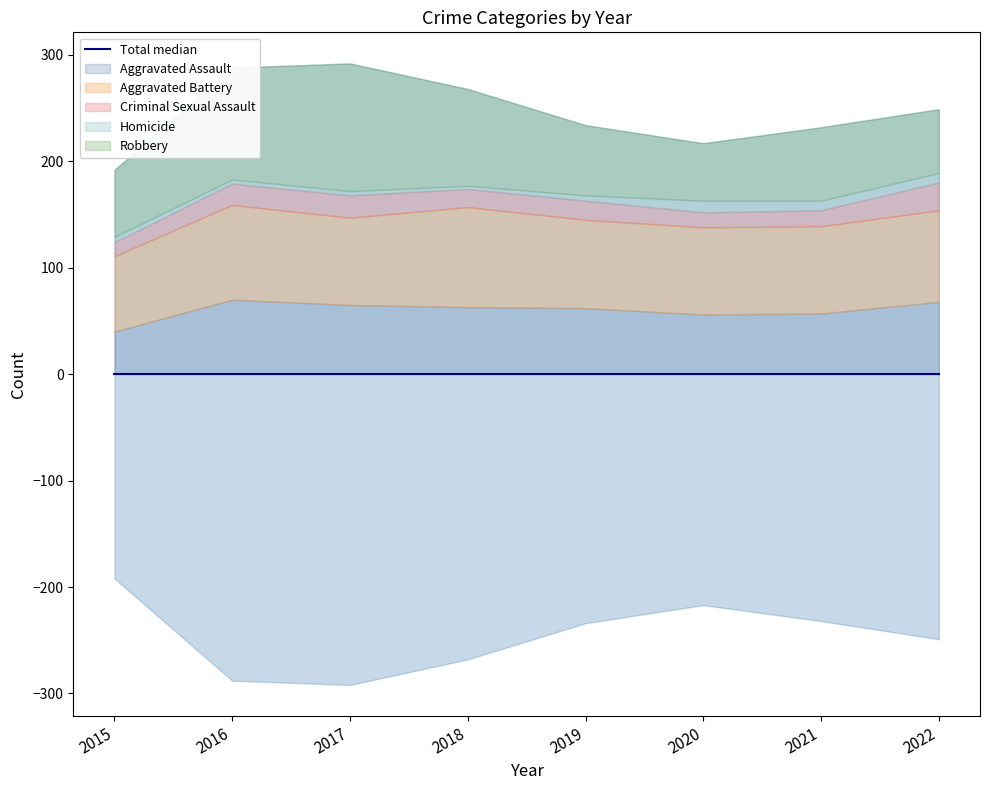

At which label does Aggravated Assault reach its minimum?

2015